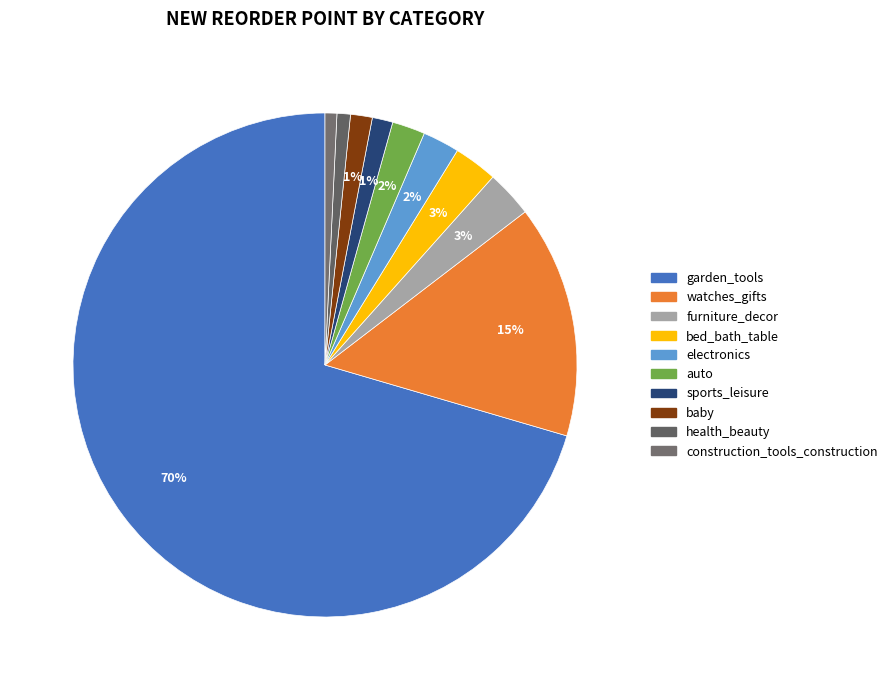

How many segments does this pie chart have?

10